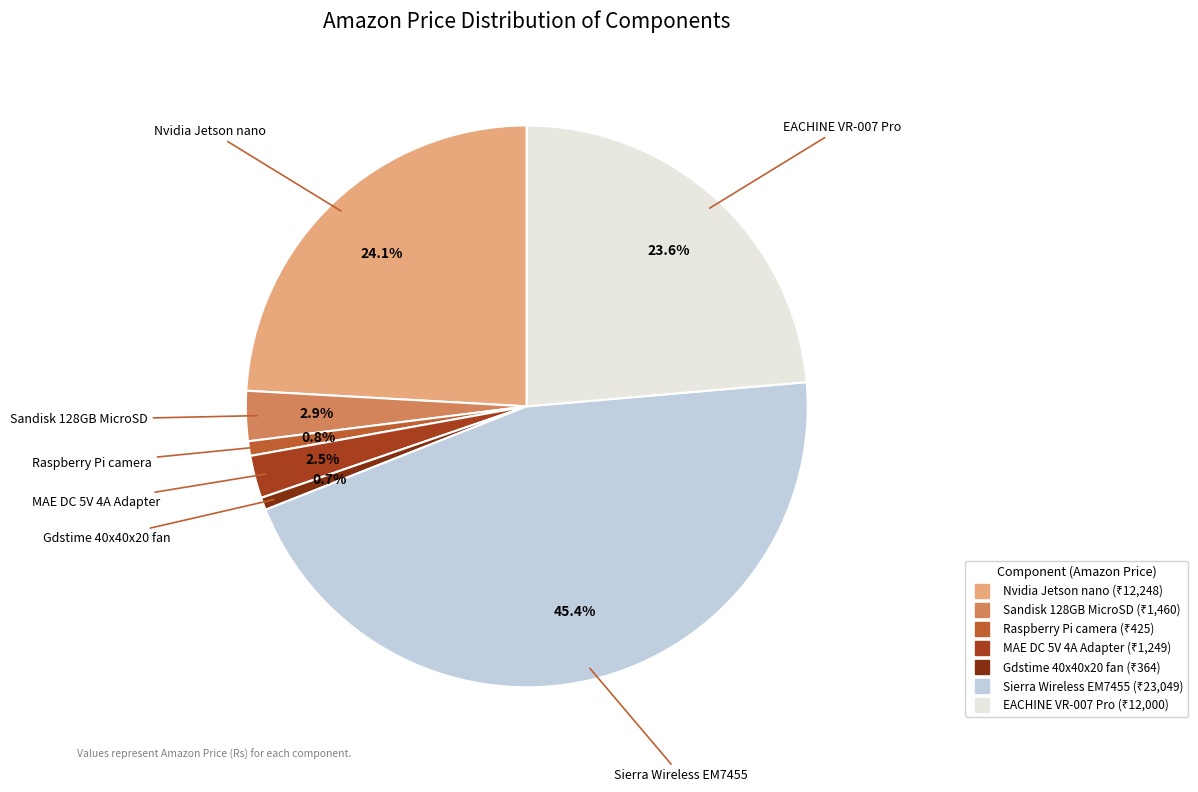

To the nearest percent, what is the difference between the MAE DC 5V 4A Adapter and EACHINE VR-007 Pro slice percentages?

21%